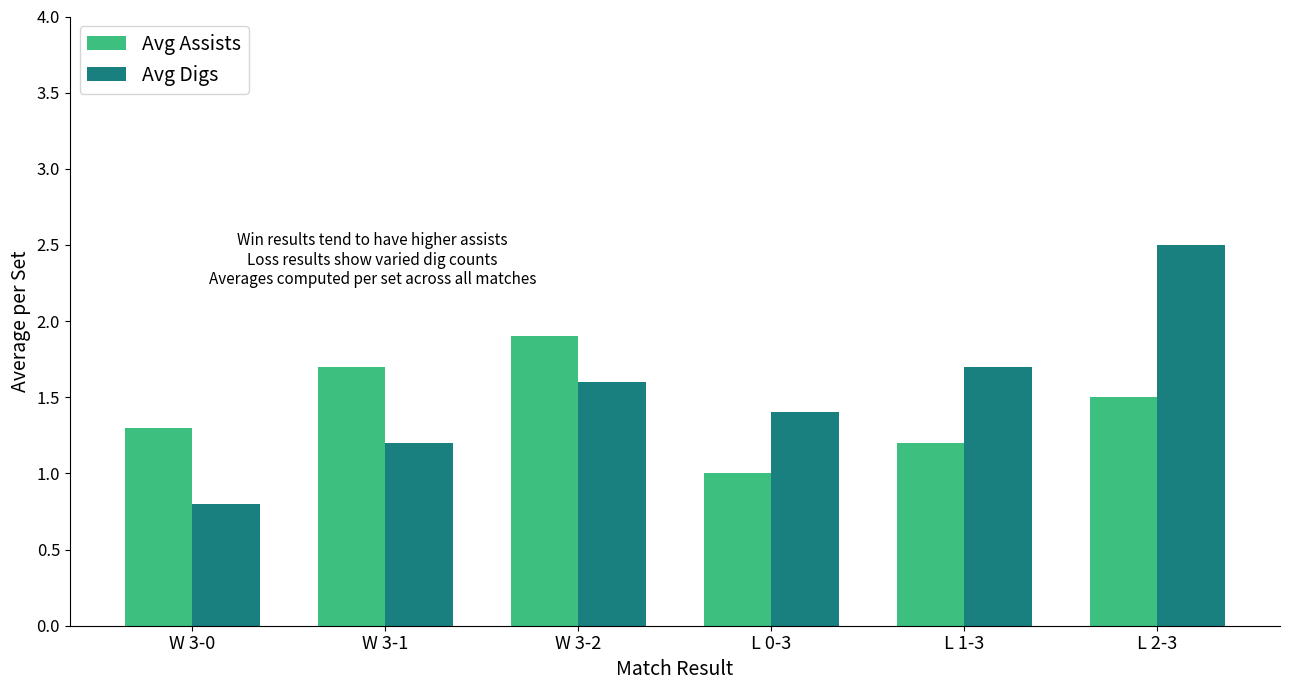

How many bars are there in total?

12